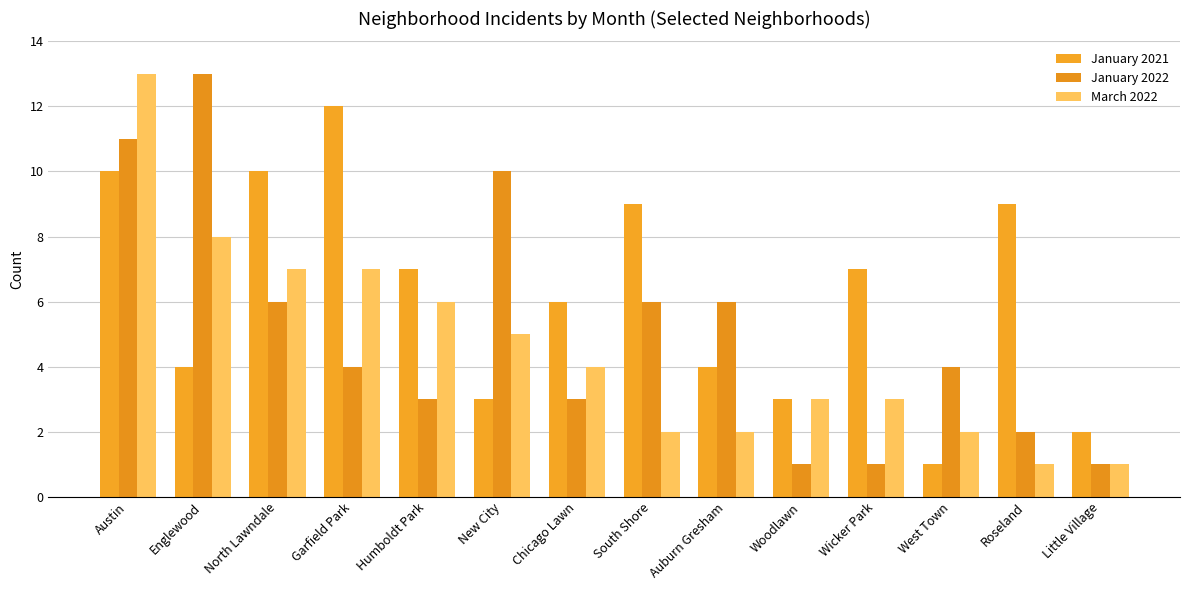

What is the sum of all January 2021 values?

87